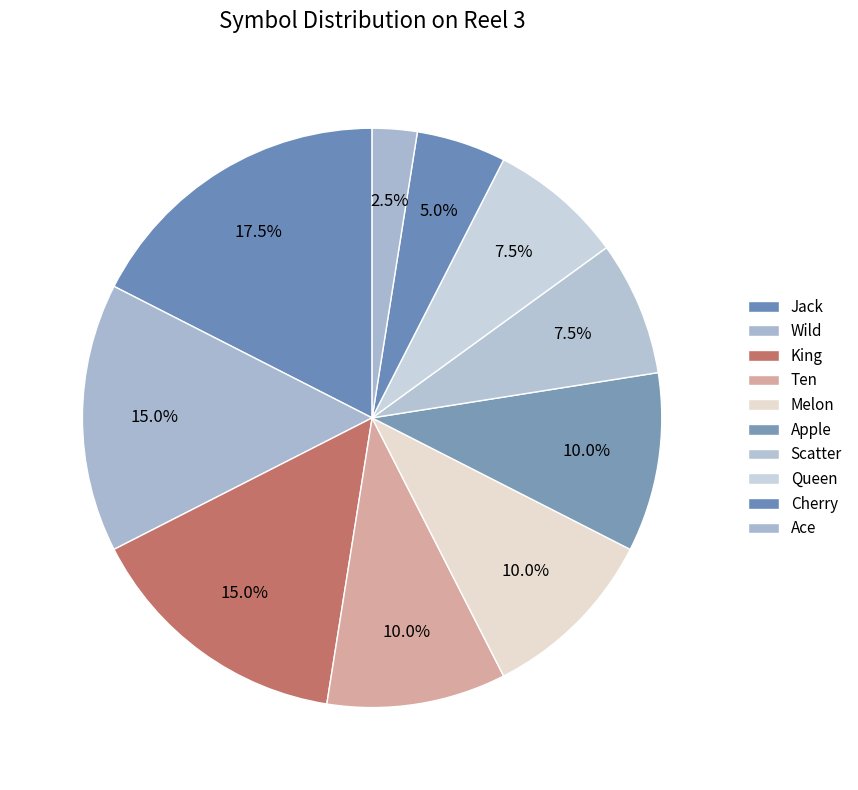

To the nearest percent, what is the average slice percentage?

10%